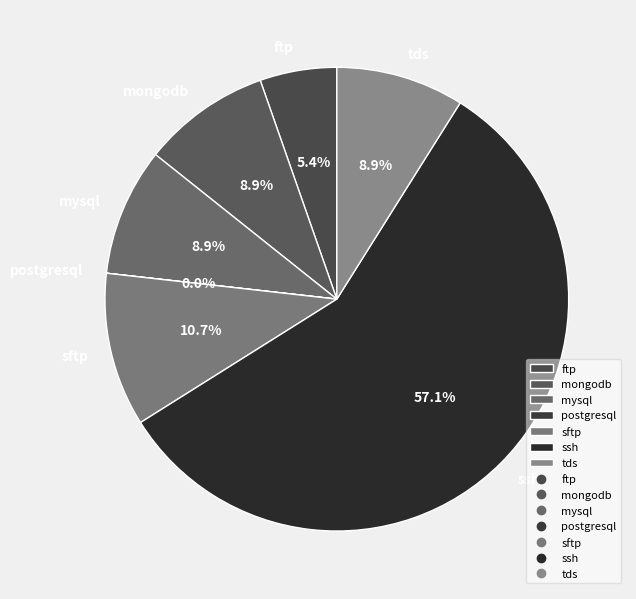

Combined, do sftp and tds account for over 50%?

No